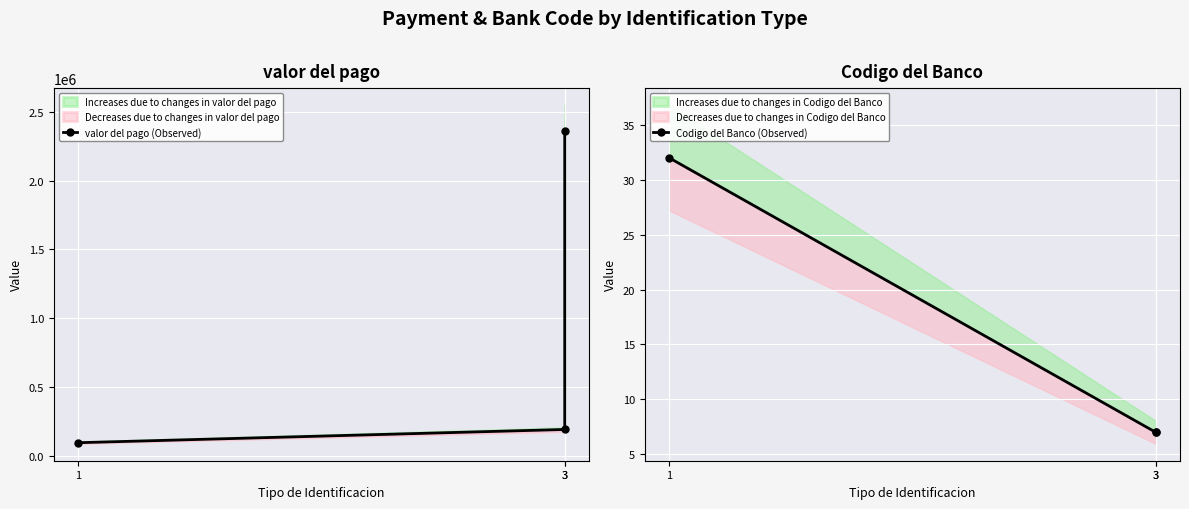

Count the number of categories in the chart.

3